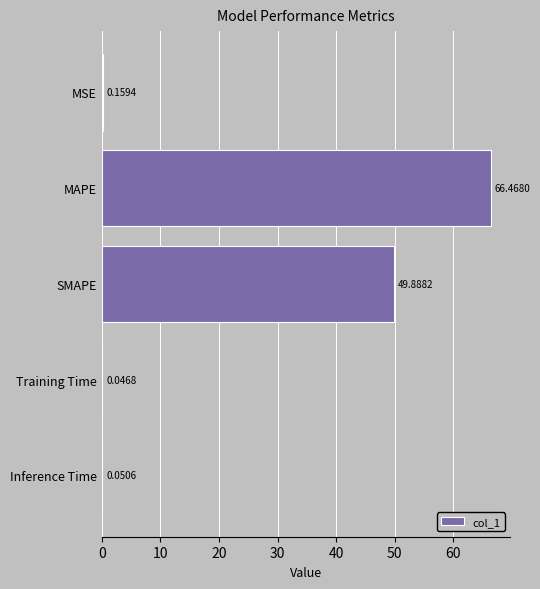

Approximately how many times larger is the value at MAPE compared to SMAPE?

1.3